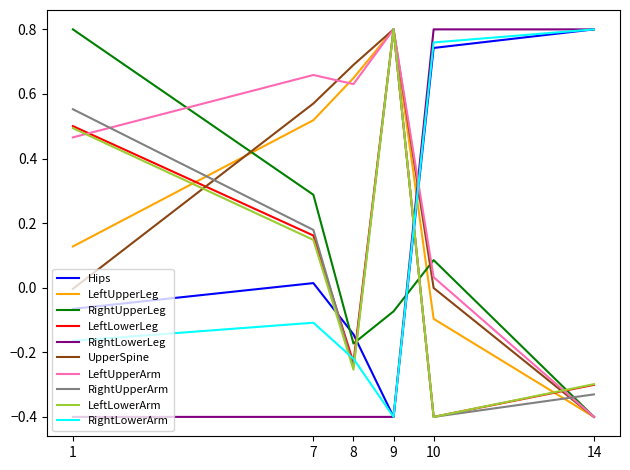

What is the total value across all series at 9?

3.5